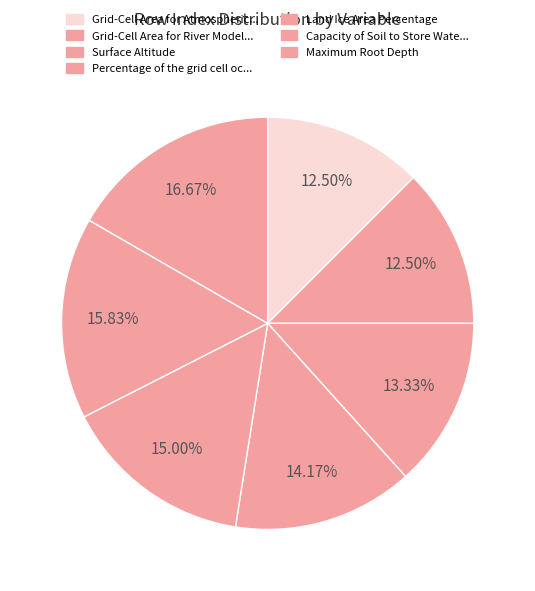

How many segments does this pie chart have?

7